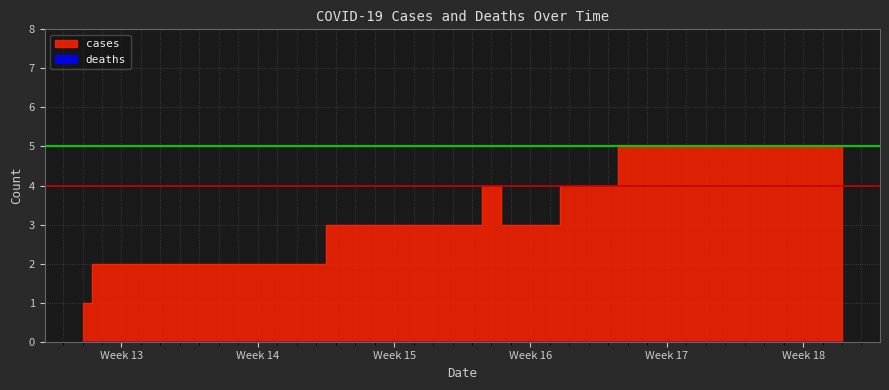

True or false: the data has more than 1 interior local peaks.

False